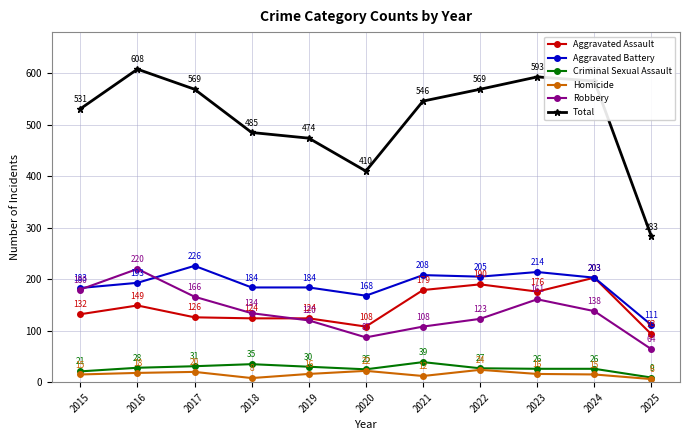

True or false: Aggravated Assault has a value of 45 at 2021.

False